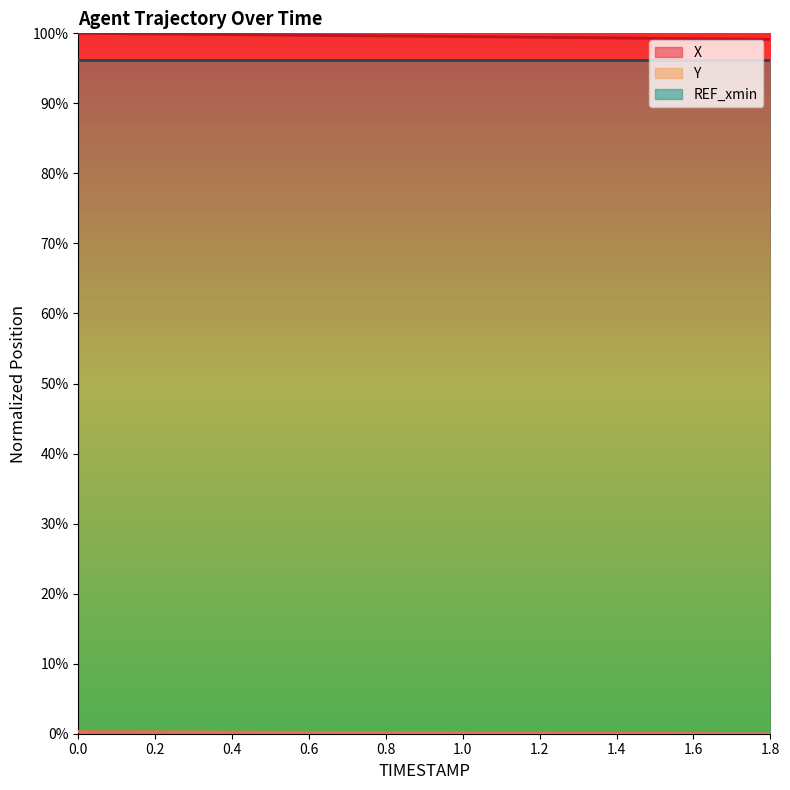

The value of X at 0.8 is 130.1. True or false?

False